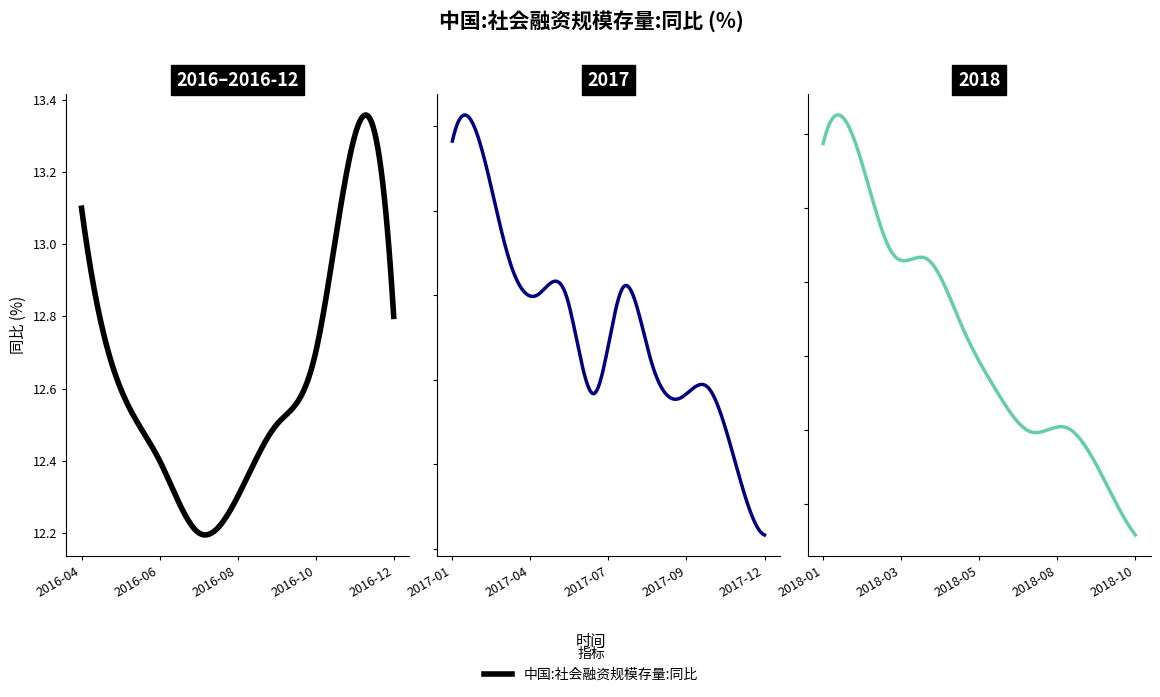

What is the difference between the maximum and minimum values?

5.6